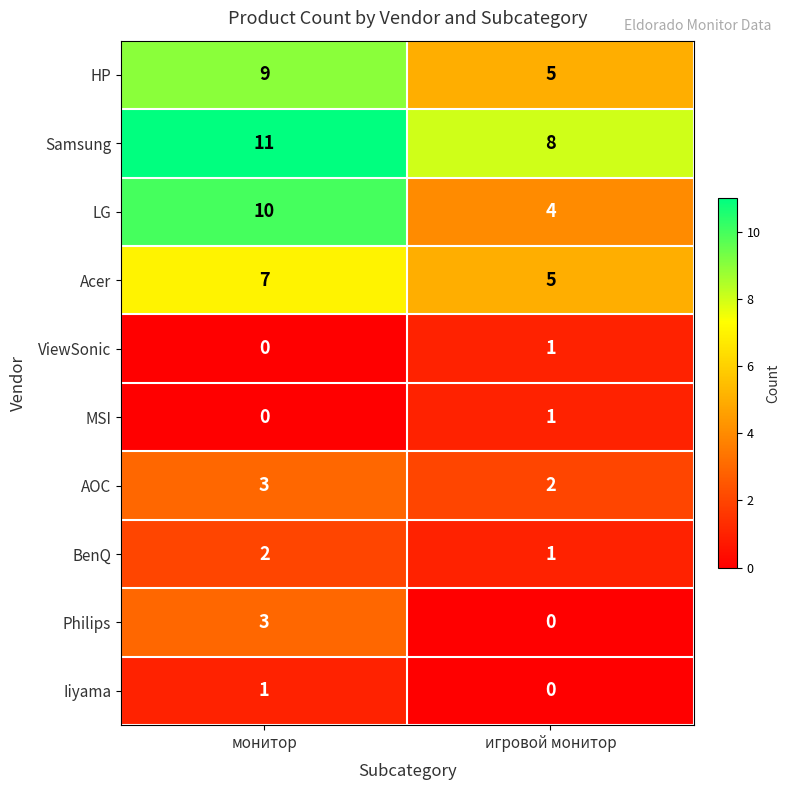

The value of AOC at монитор is 3. True or false?

True